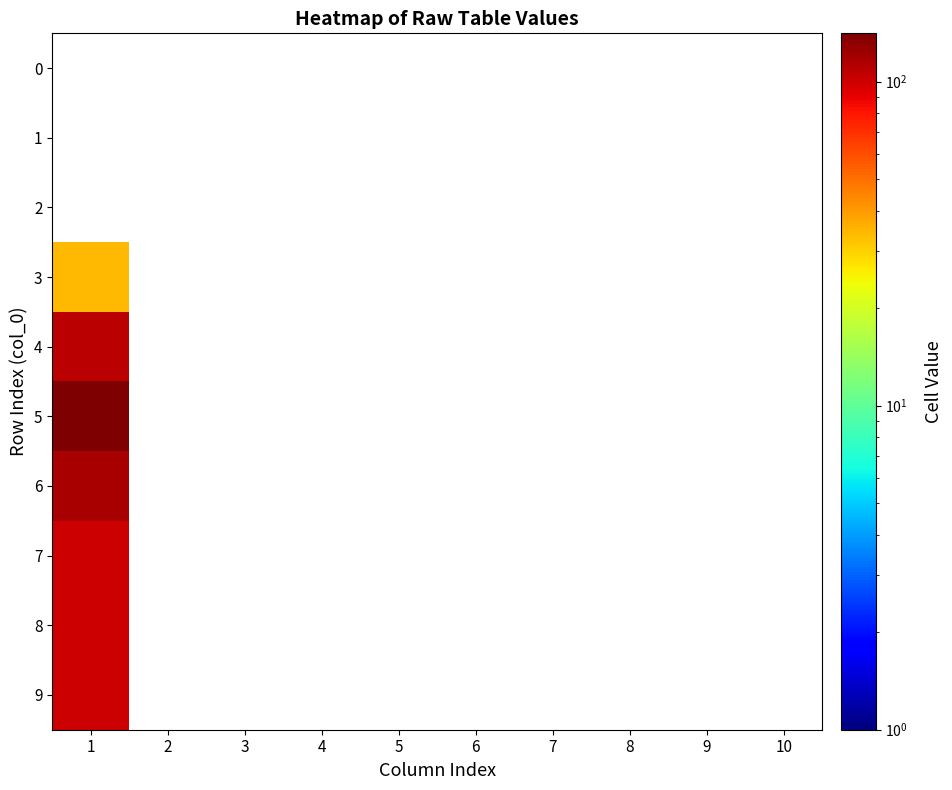

Where is 7 nearest to the value 100?

1